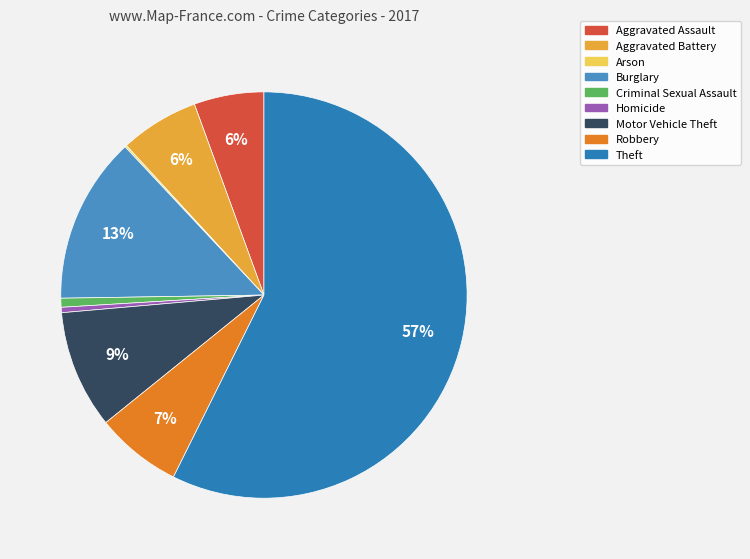

How many segments does this pie chart have?

9